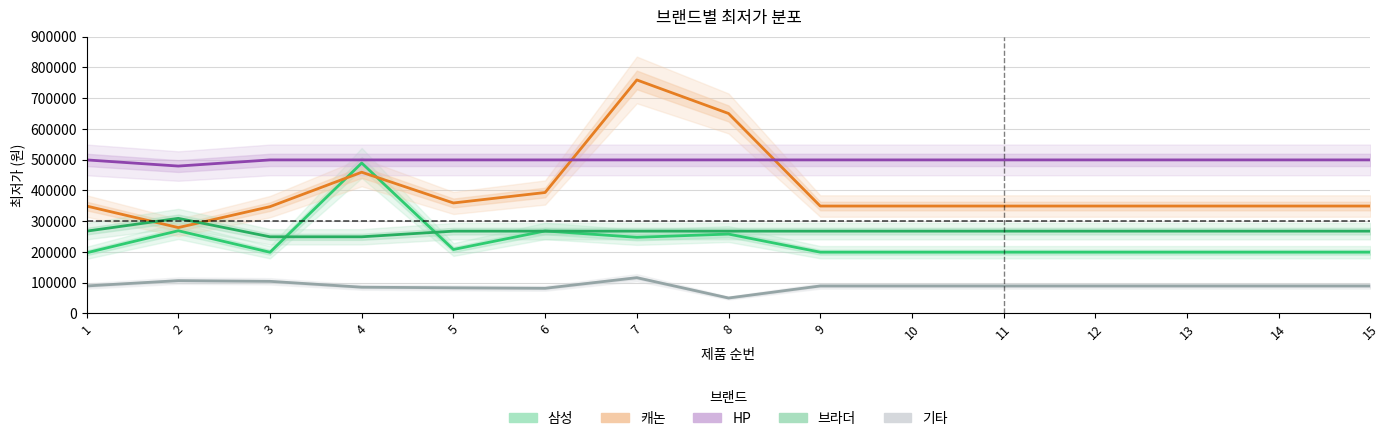

How many interior local valleys does the HP series have?

1